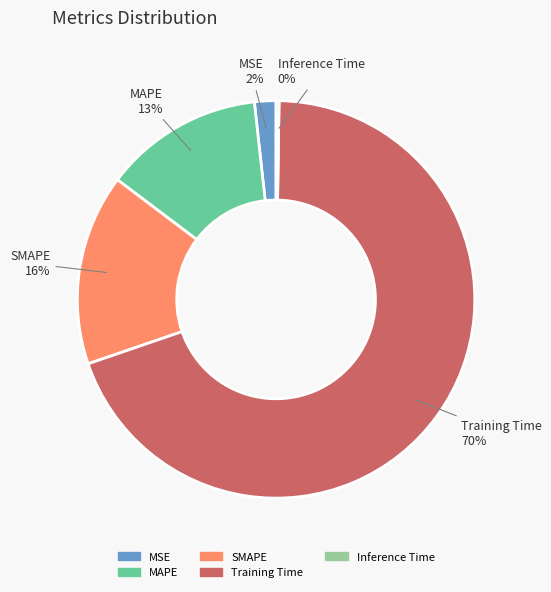

True or false: MSE accounts for 2% of the total.

True